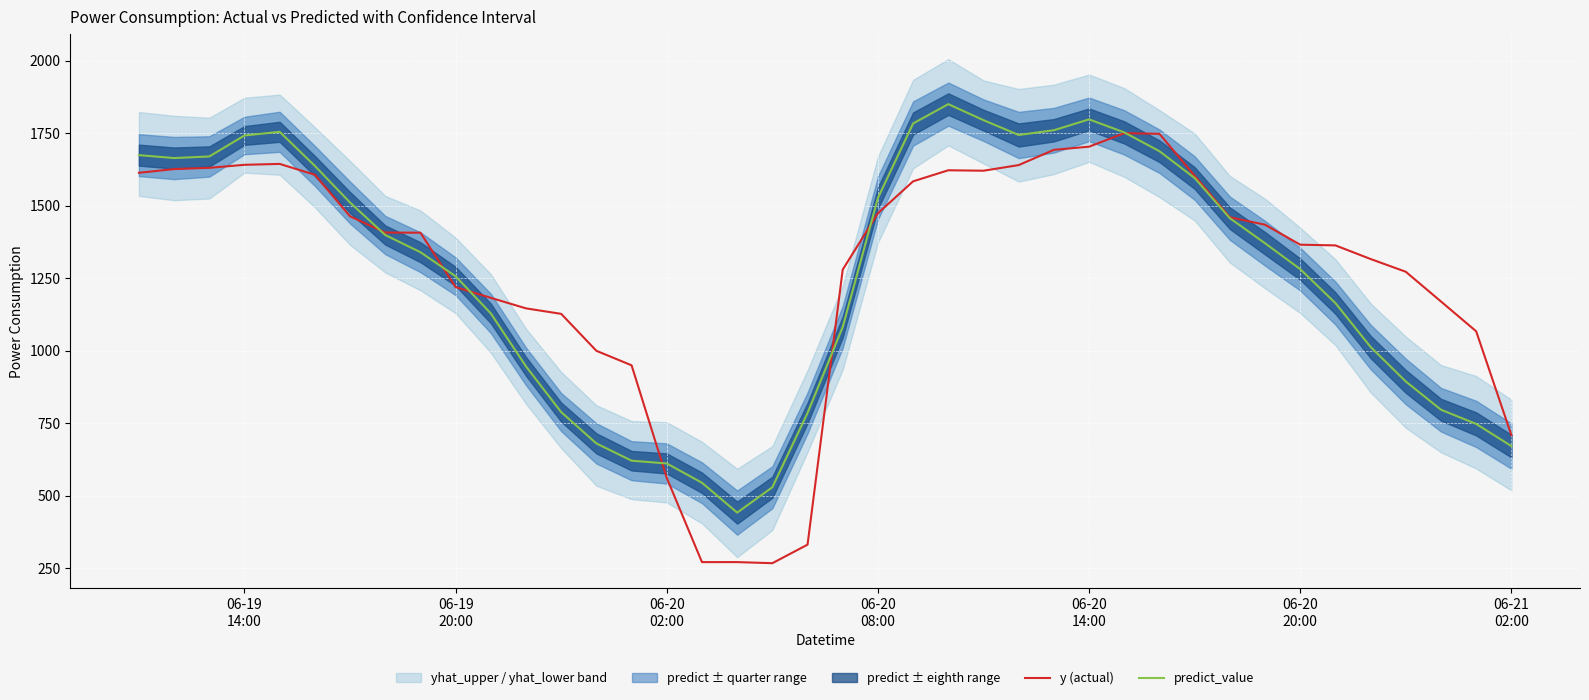

What is the highest value of the predict_value series?

1849.9